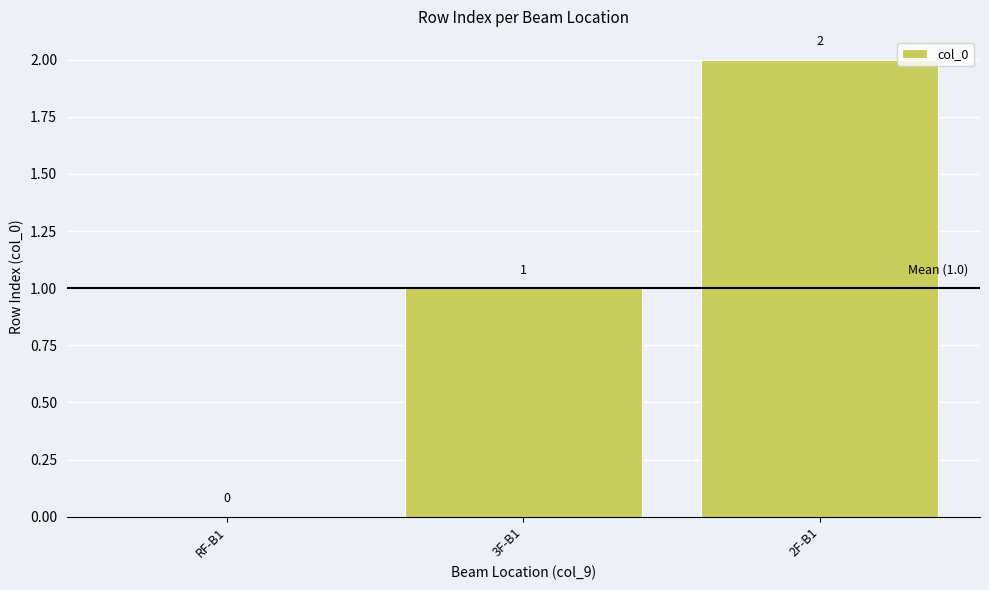

Where is the data nearest to the value 1?

3F-B1